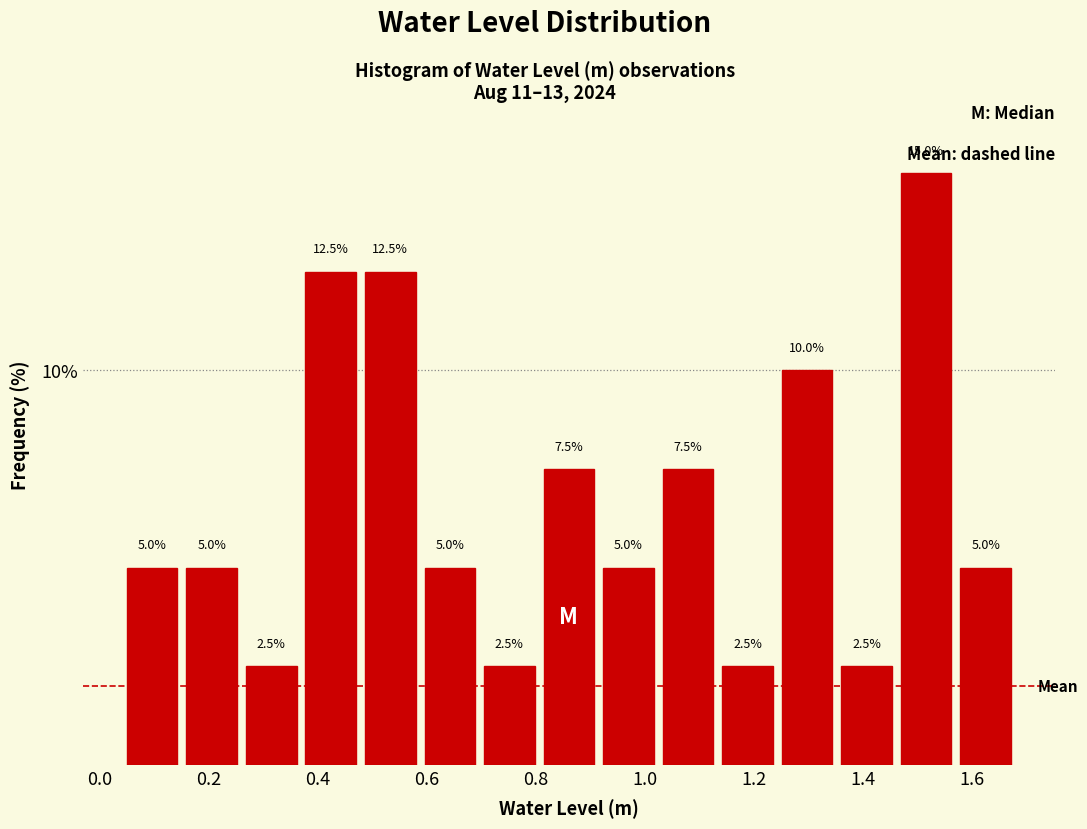

Reading left to right, transcribe this chart: for each bar, give the range it covers on the x-axis and its height. The bar edges are not printed on the chart, so give them approximately, as read against the axis.

0.04 to 0.16: 5.0
0.16 to 0.26: 5.0
0.26 to 0.36: 2.5
0.36 to 0.48: 12.5
0.48 to 0.58: 12.5
0.58 to 0.70: 5.0
0.70 to 0.80: 2.5
0.80 to 0.92: 7.5
0.92 to 1.02: 5.0
1.02 to 1.14: 7.5
1.14 to 1.24: 2.5
1.24 to 1.36: 10.0
1.36 to 1.46: 2.5
1.46 to 1.58: 15.0
1.58 to 1.68: 5.0